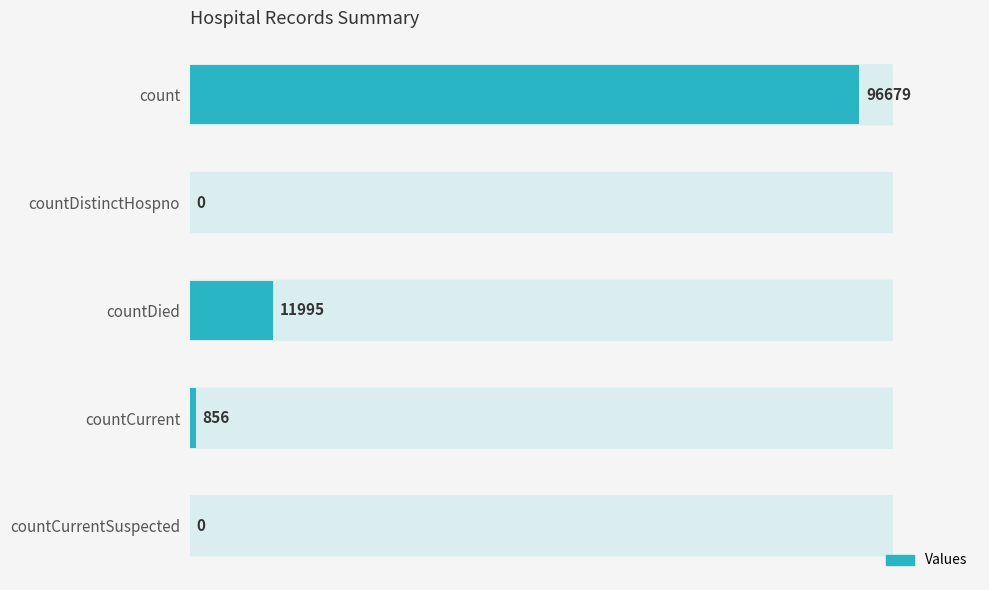

How many values are above zero?

3